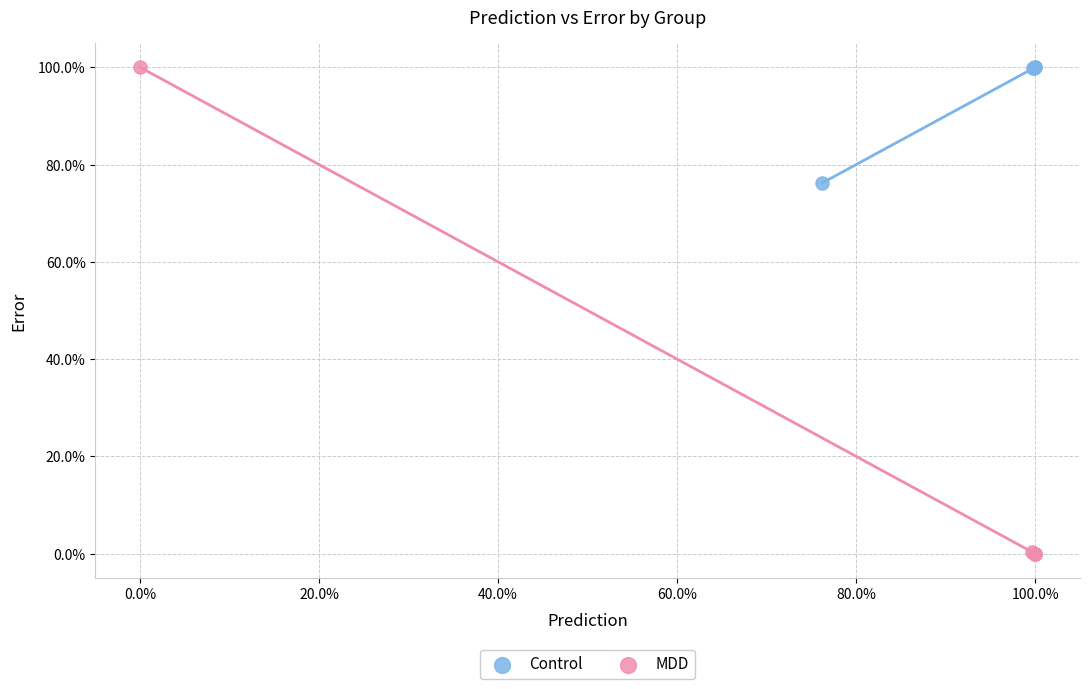

What are all the series names shown in the legend?

Control, MDD